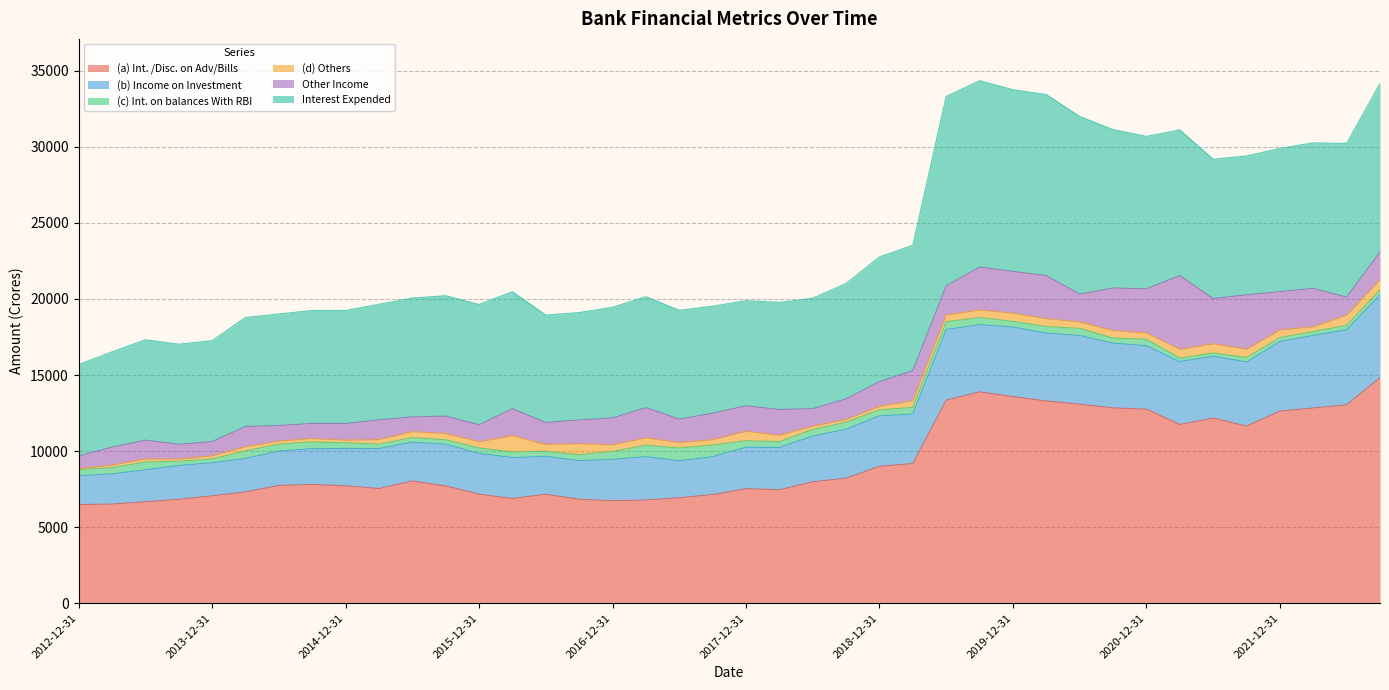

In Interest Expended, how many points are lower than both neighbors (excluding endpoints)?

4